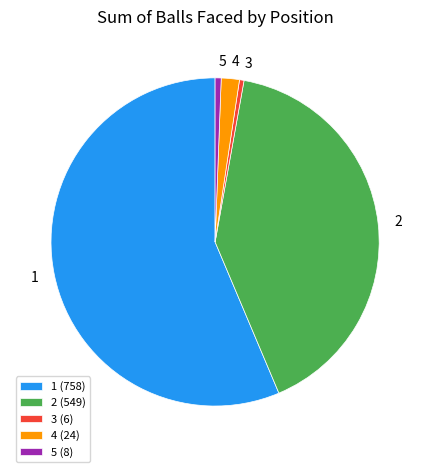

Do 1 and 3 together represent more than half of the pie?

Yes